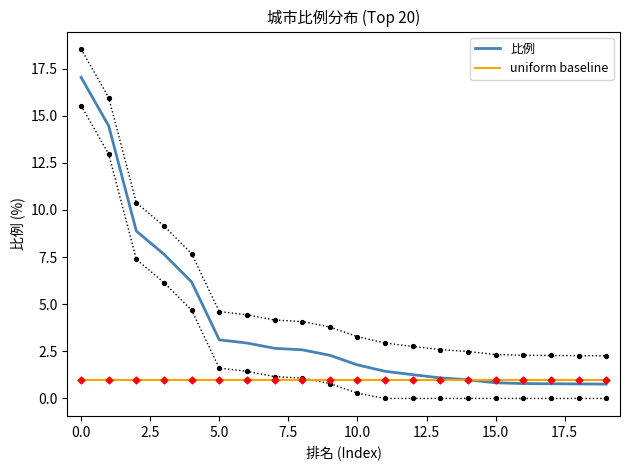

Which series contains the highest Y value?

比例